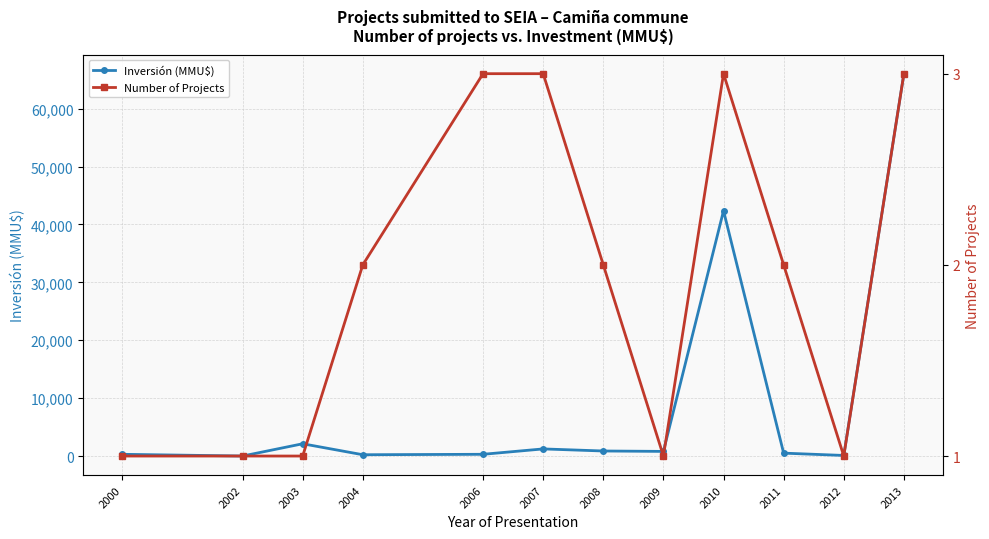

How many values in the Number of Projects series exceed 2?

4